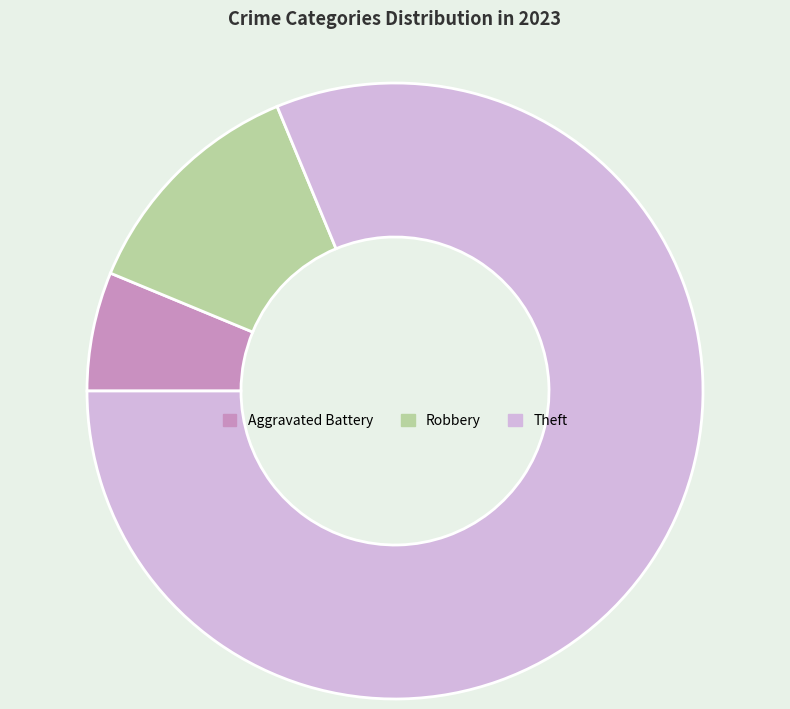

Do Robbery and Aggravated Battery together represent more than half of the pie?

No